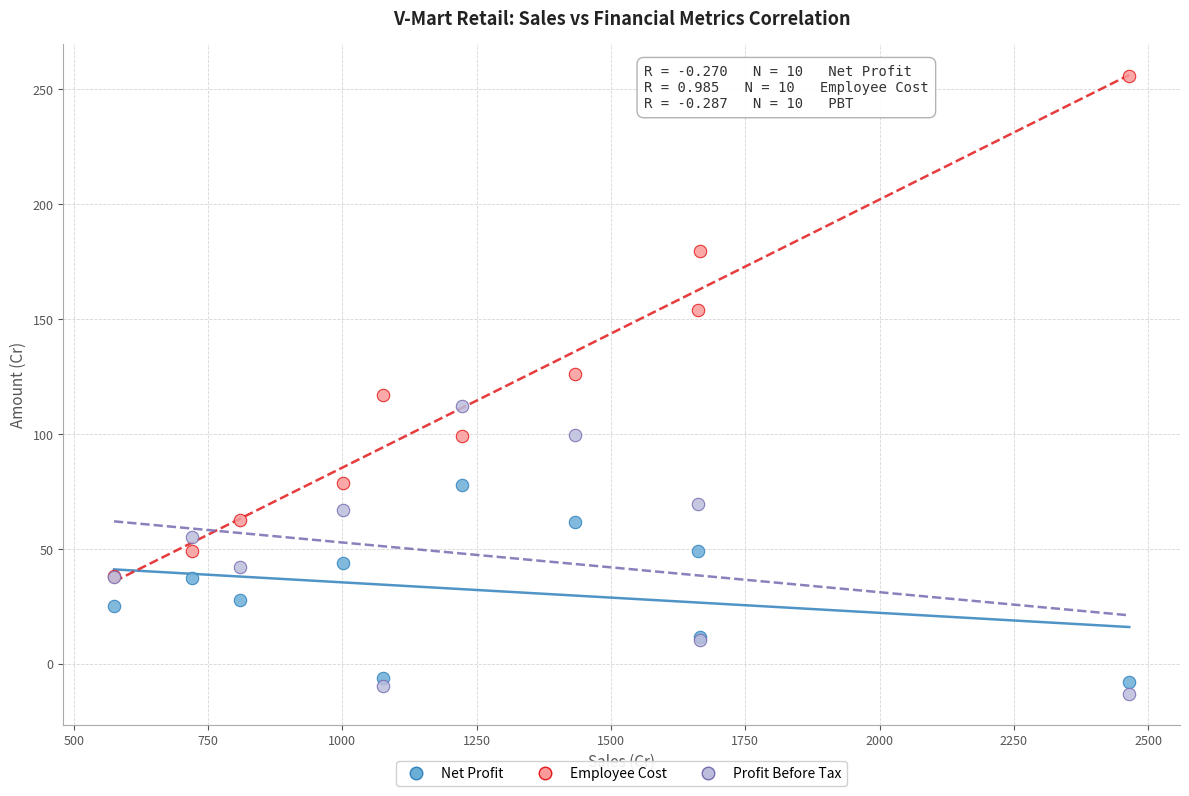

In the Employee Cost series, what Y value is closest to 147?

154.2